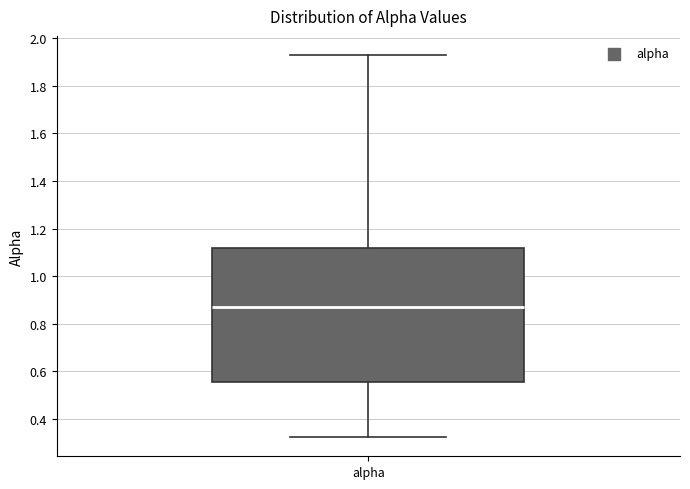

Transcribe this box plot: give where the median line is, the range the box spans, and where the two whiskers end, as read against the y-axis. The values are not printed on the chart, so give them approximately, as read against the axis.

median 0.88, box 0.56 to 1.12, whiskers 0.32 to 1.92